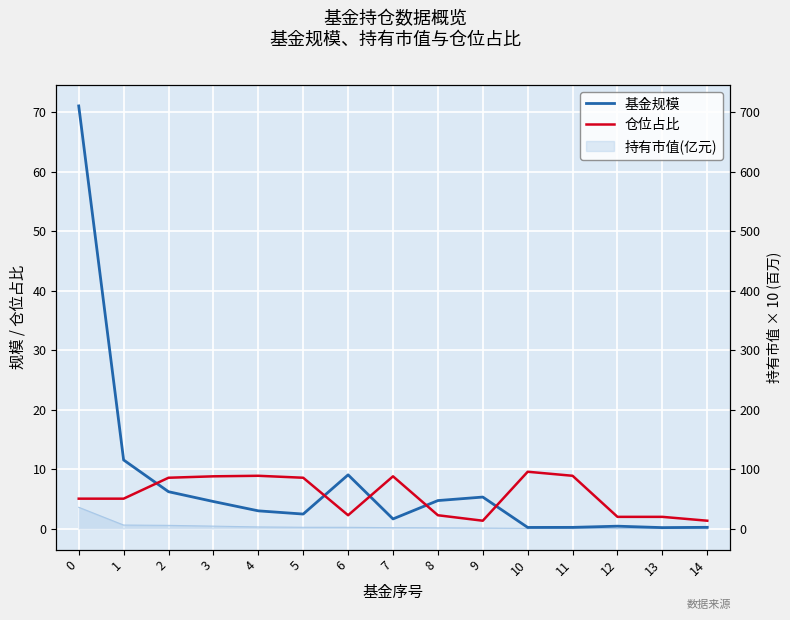

At which category does 基金规模 reach its first local valley?

5